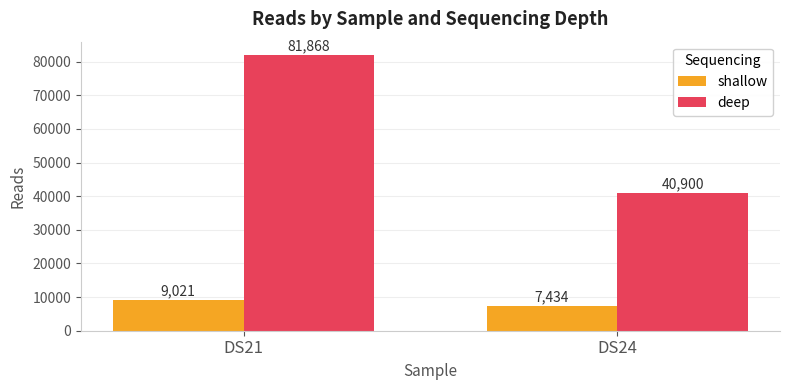

What is the average value of the shallow series?

8228